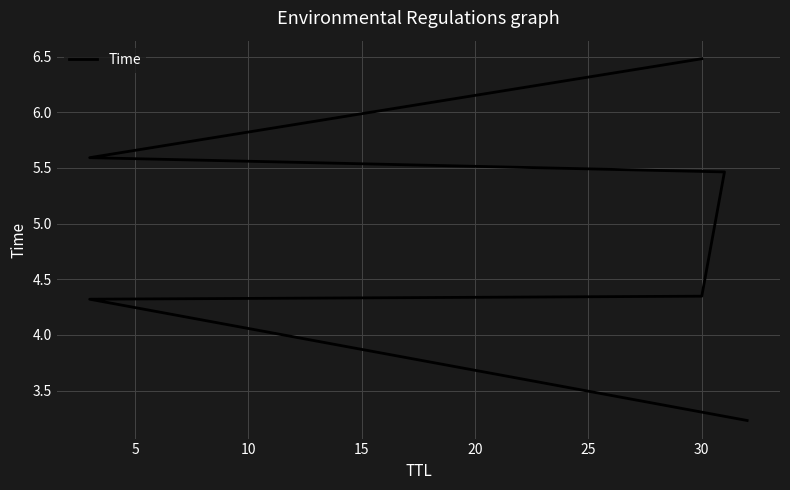

What is the change in value from 15 to 25?

+1.0